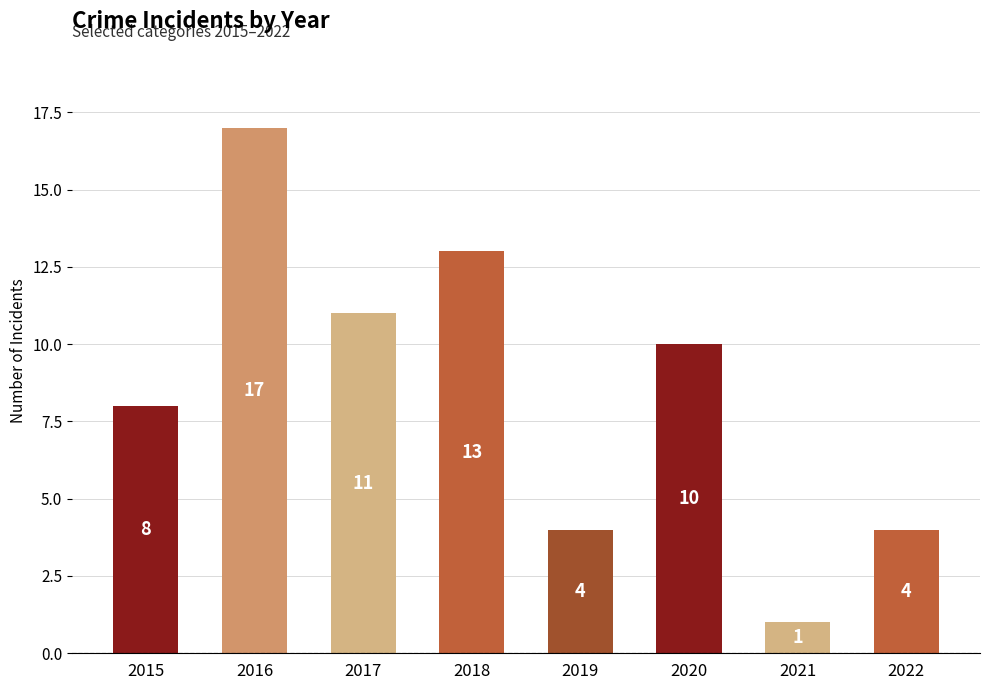

Reading right to left, what are all the values shown in this chart?

4	1	10	4	13	11	17	8